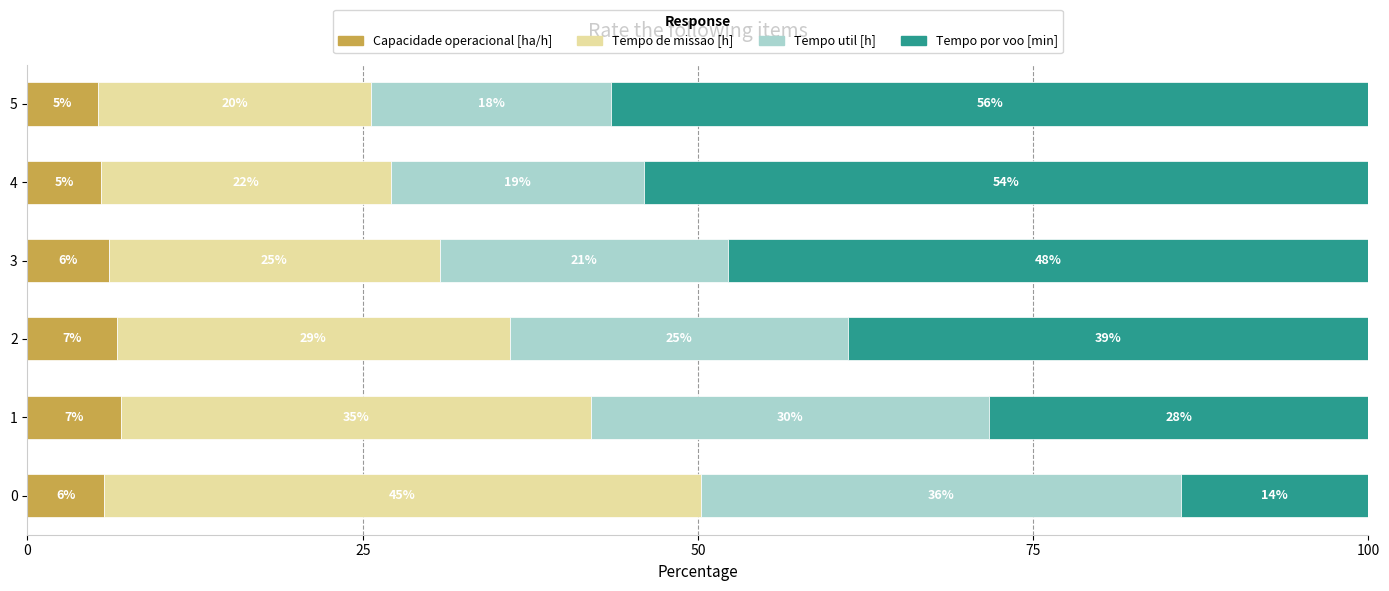

Which category has the lowest value in the Capacidade operacional [ha/h] series?

5